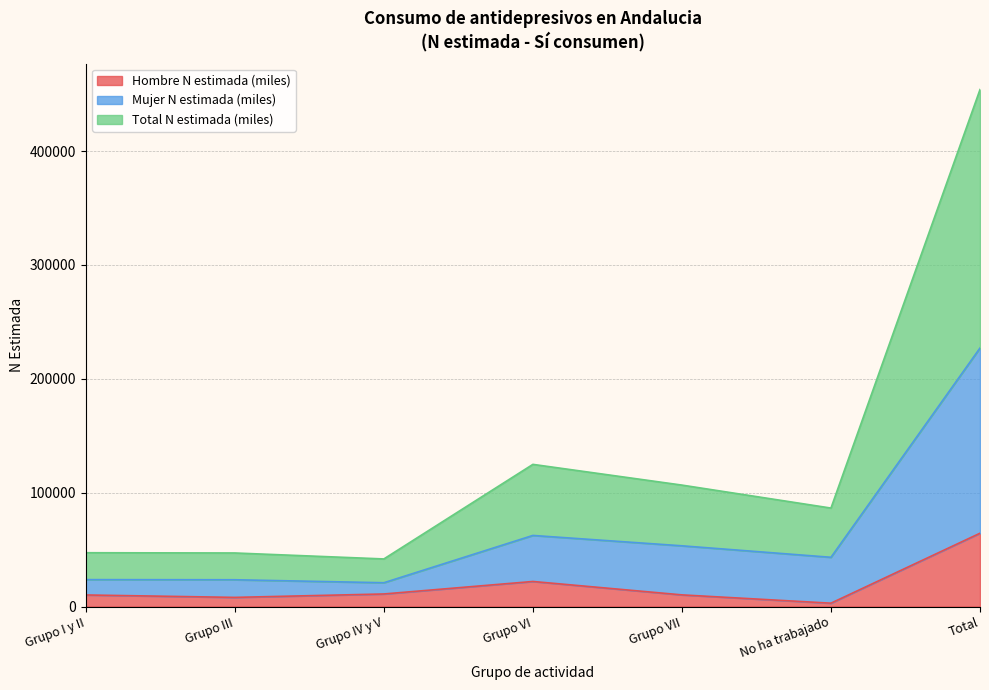

What is the average value of the Hombre N estimada (miles) series?

18390